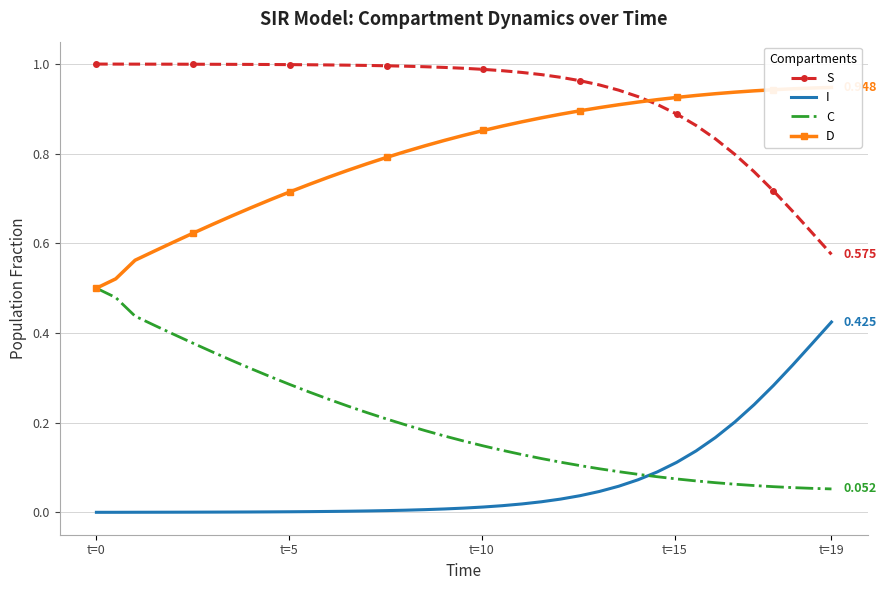

What is the average value of the D series?

0.8